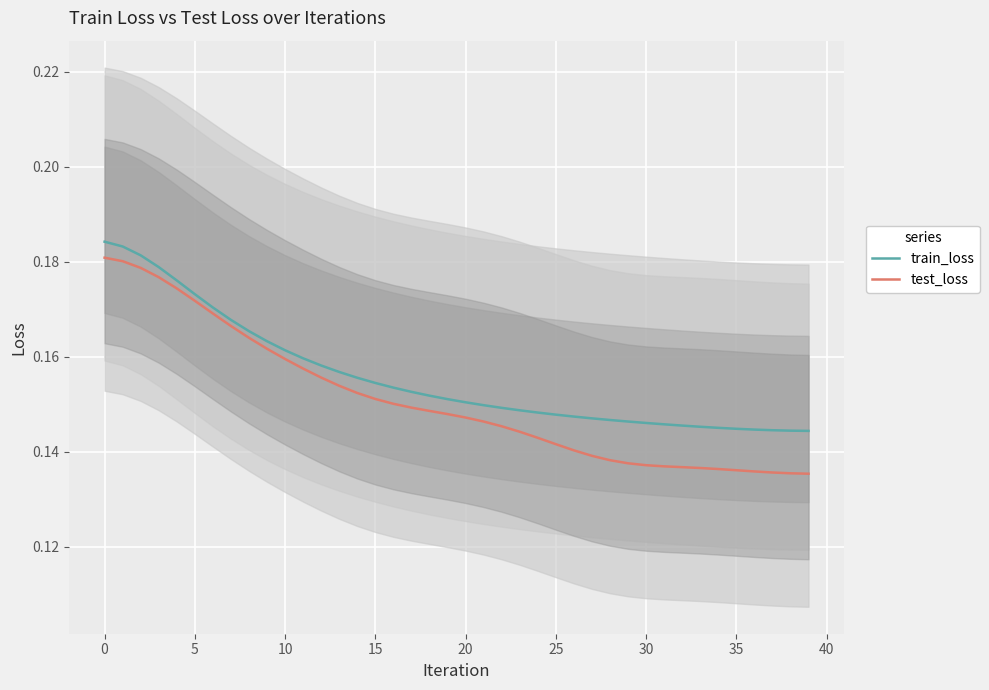

What is the approximate value of test_loss at 35?

0.1